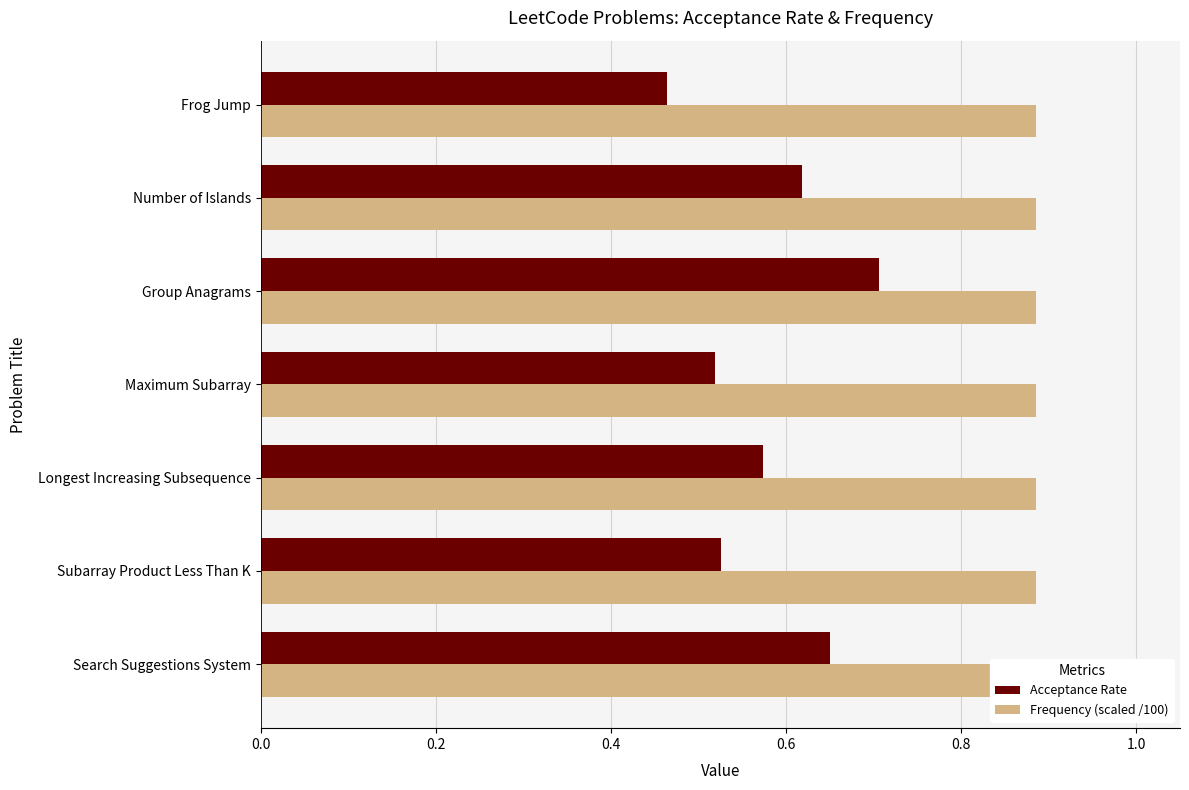

Does the chart contain any negative values?

No